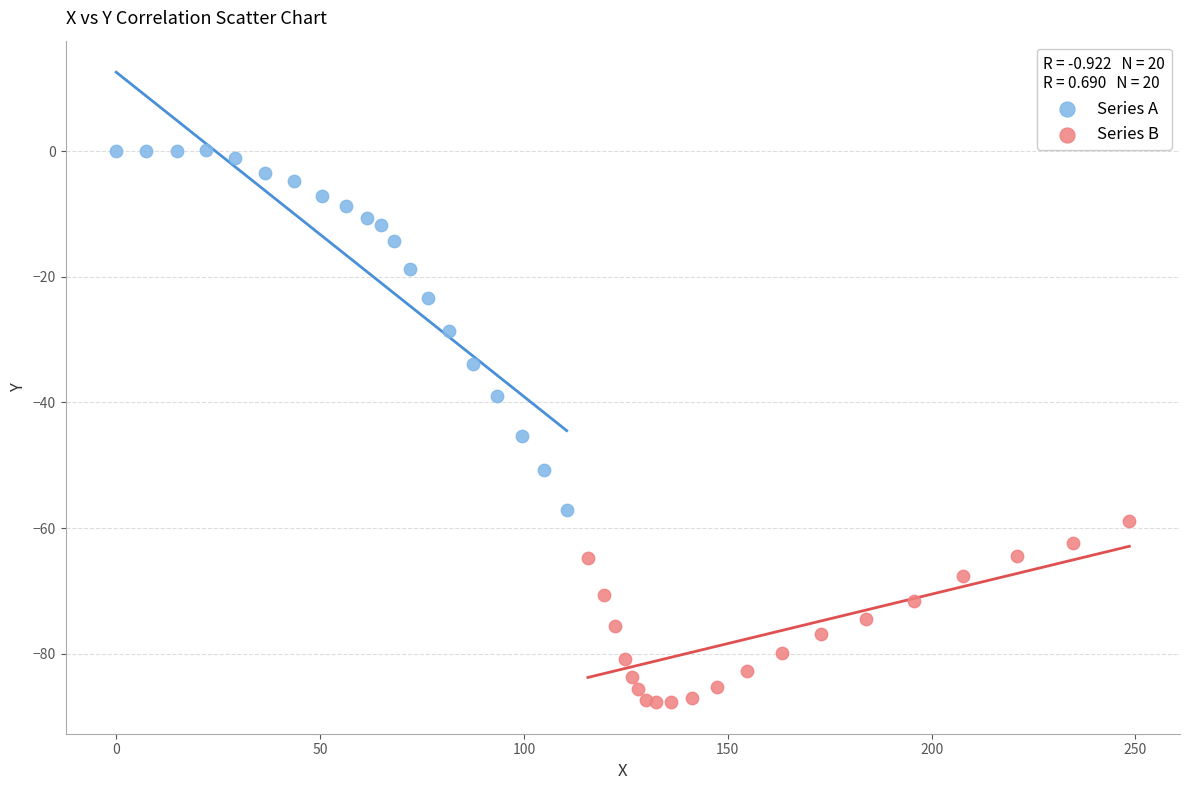

Which series reaches the minimum Y coordinate?

Series B